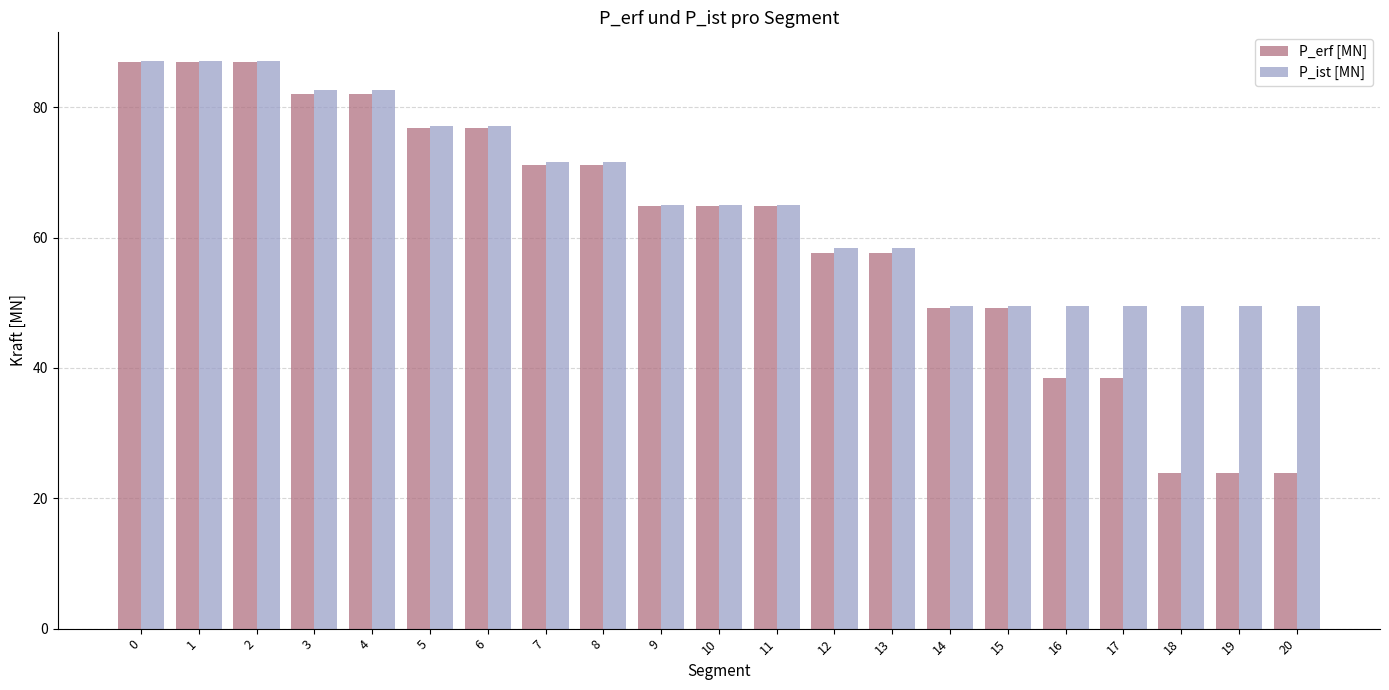

Which series has the largest total across all categories?

P_ist [MN]